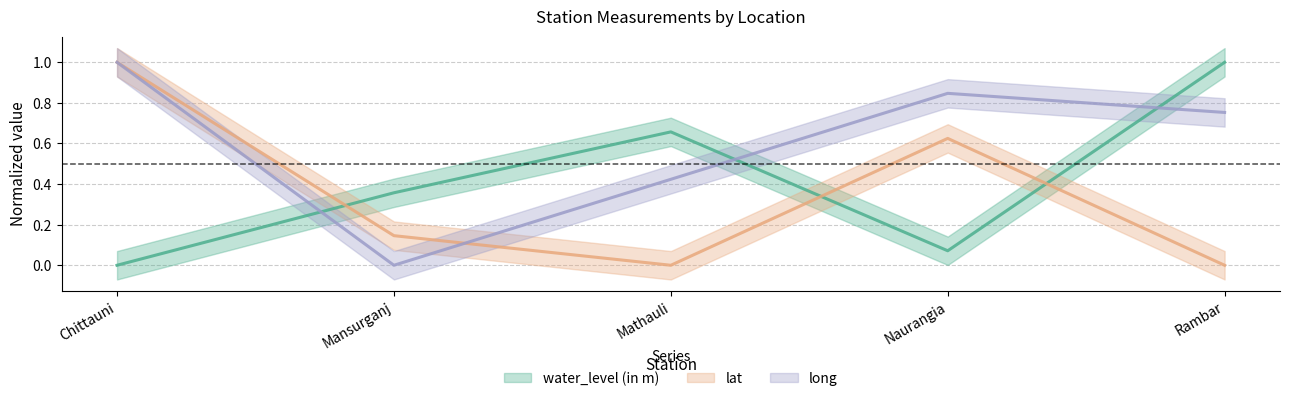

What is the label of the 5th point from the left?

Rambar